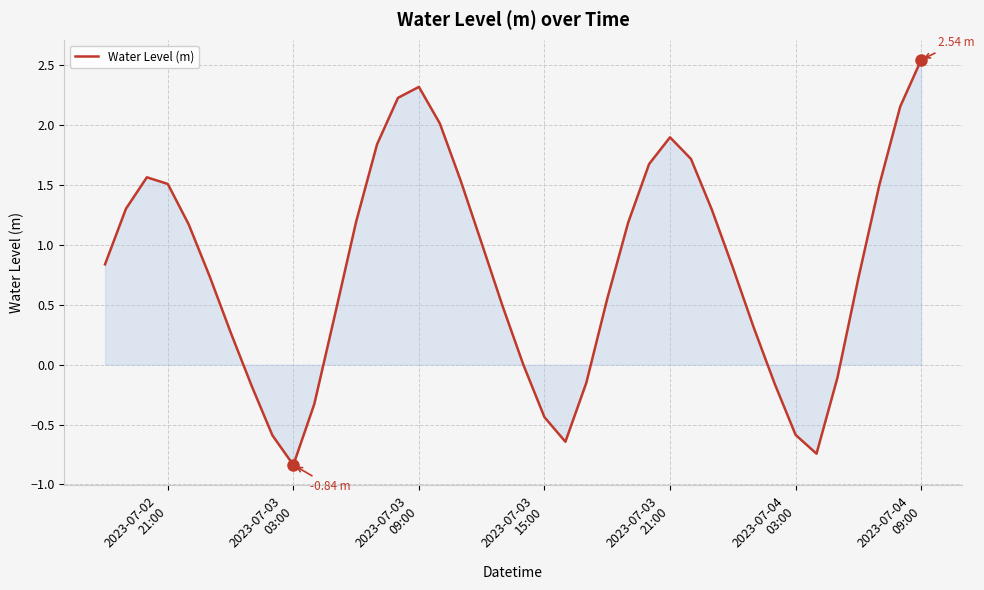

What is the difference between the maximum and minimum values?

3.4